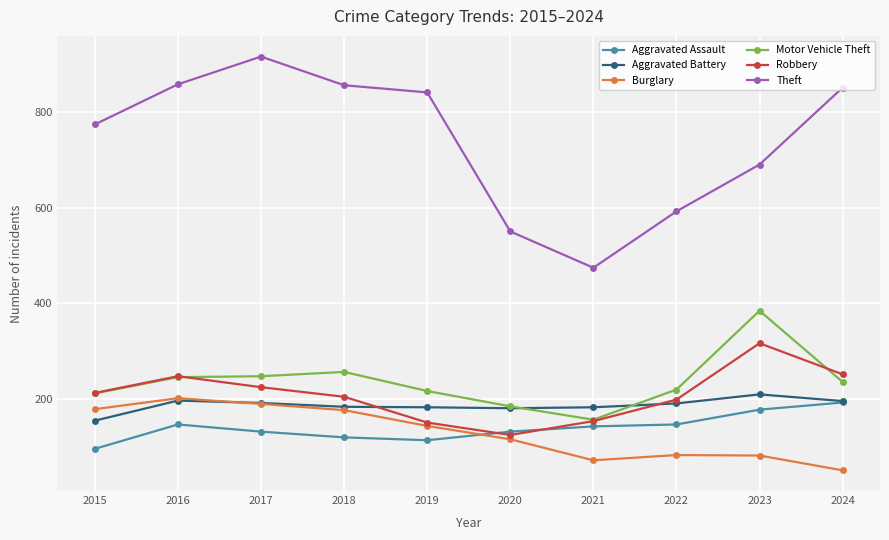

Which series has the largest total across all categories?

Theft